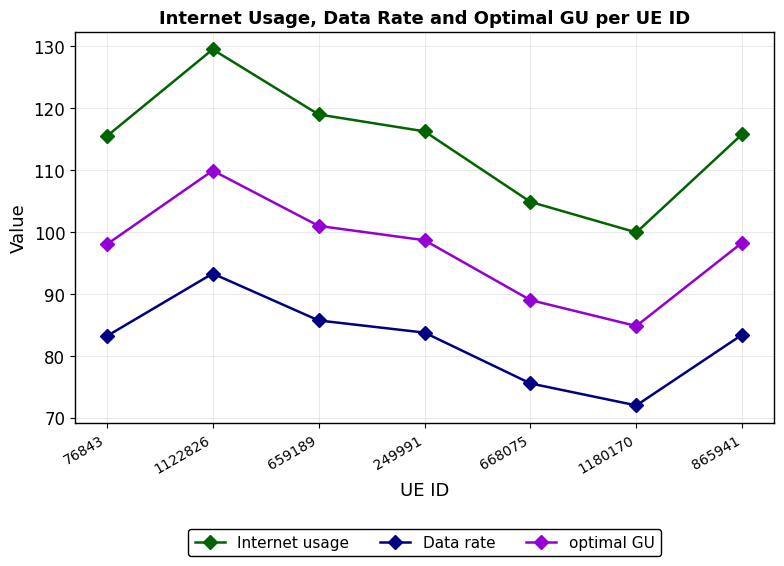

True or false: Data rate and Internet usage cross at least once.

False